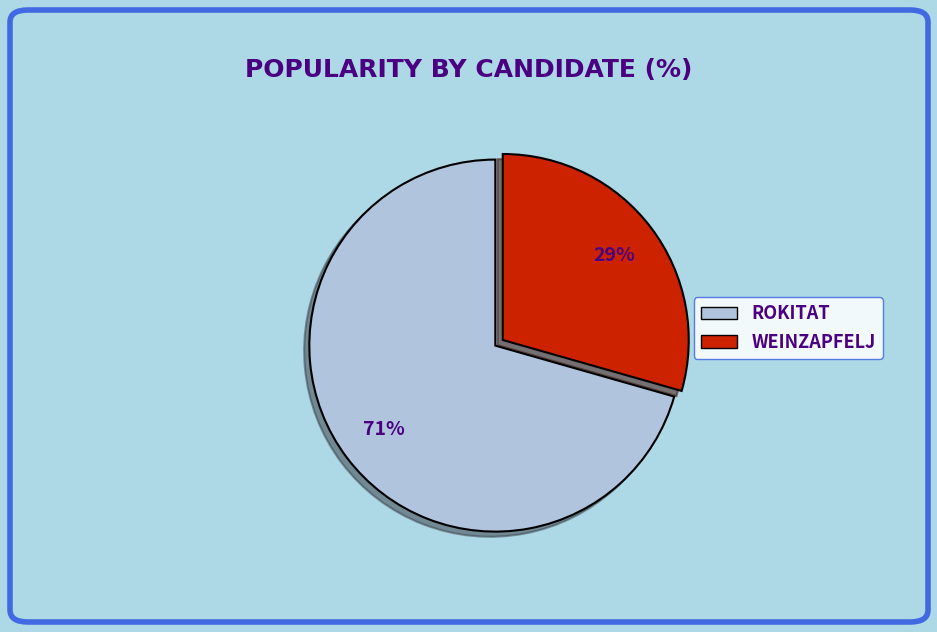

How many segments does this pie chart have?

2